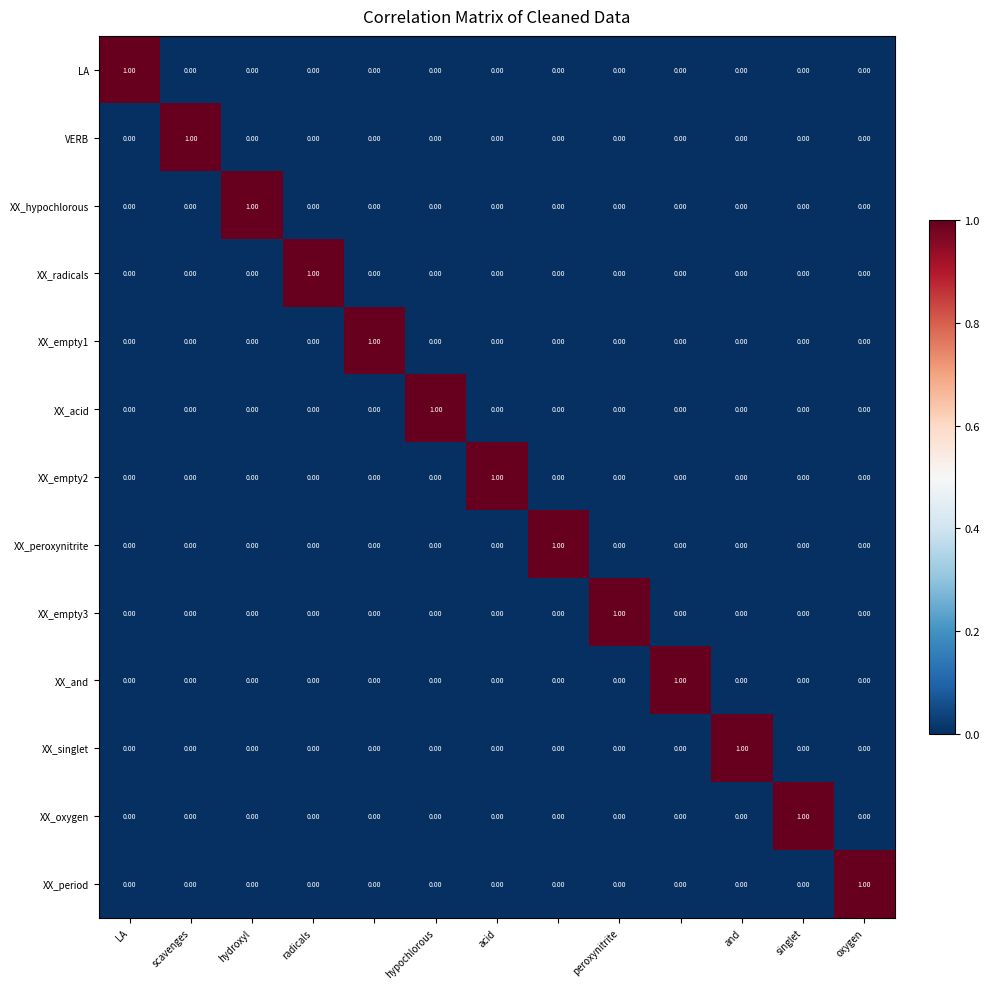

At how many categories does at least one series exceed 0?

13